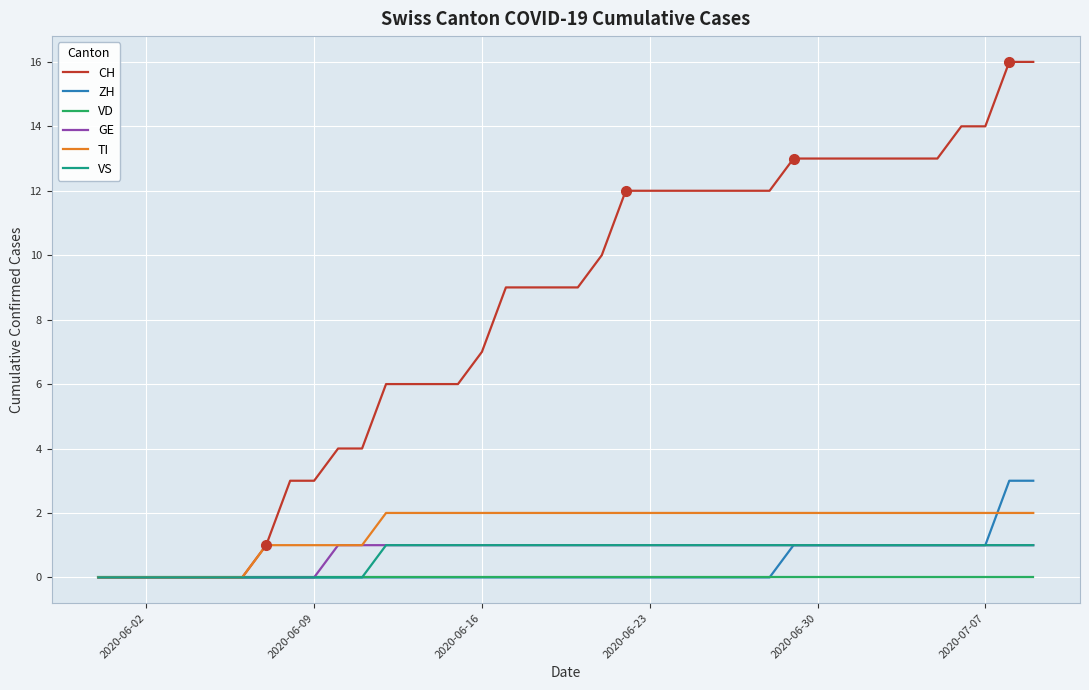

What is the difference between the maximum and second lowest values in the CH series?

16